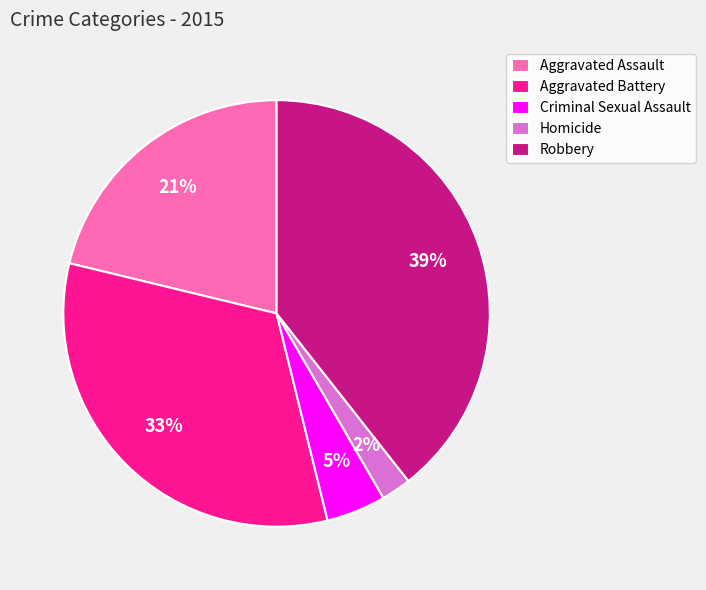

Count the number of slices in the pie.

5